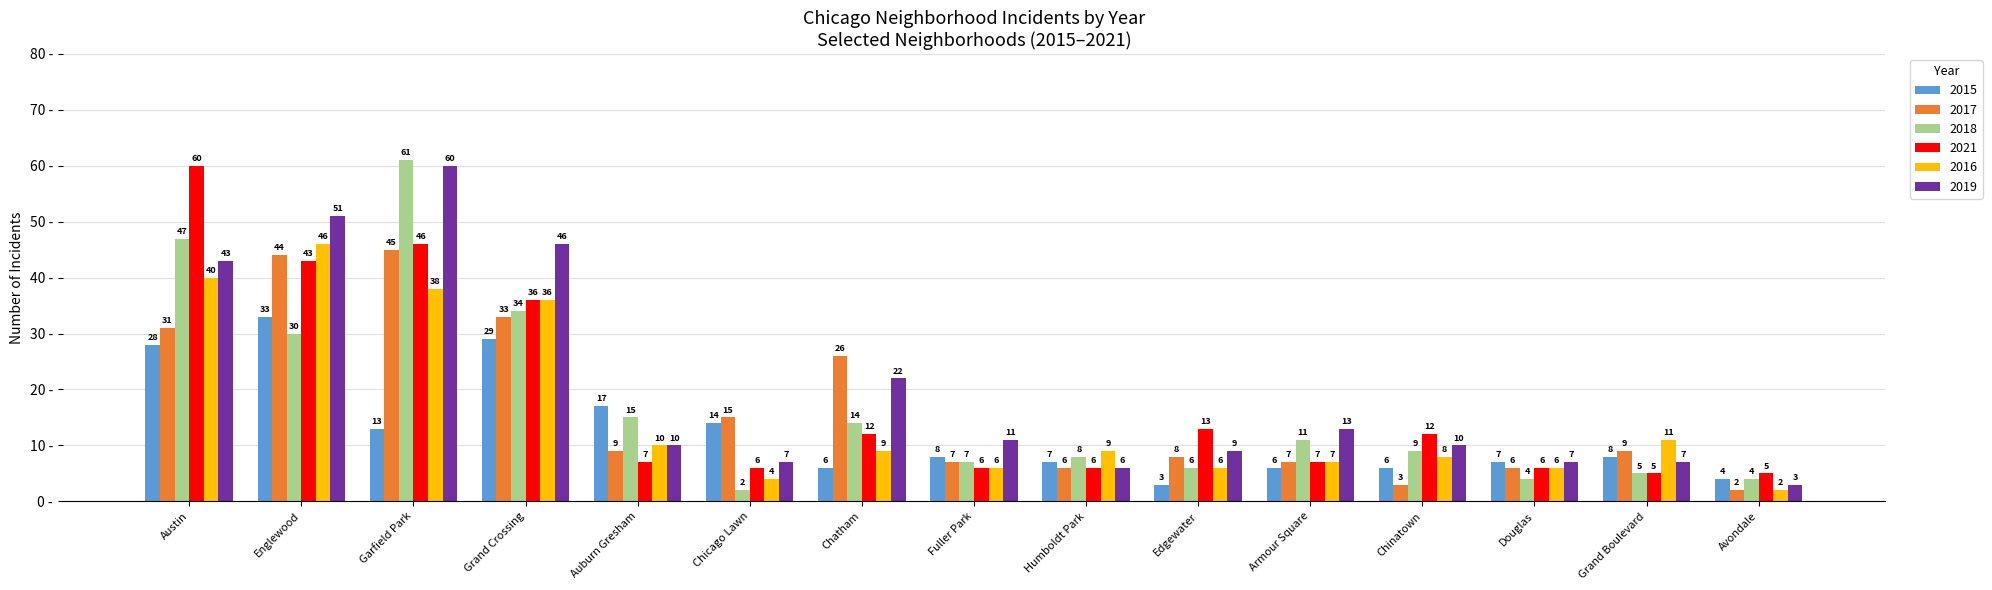

Are the bars grouped side by side (vs. stacked)?

Yes